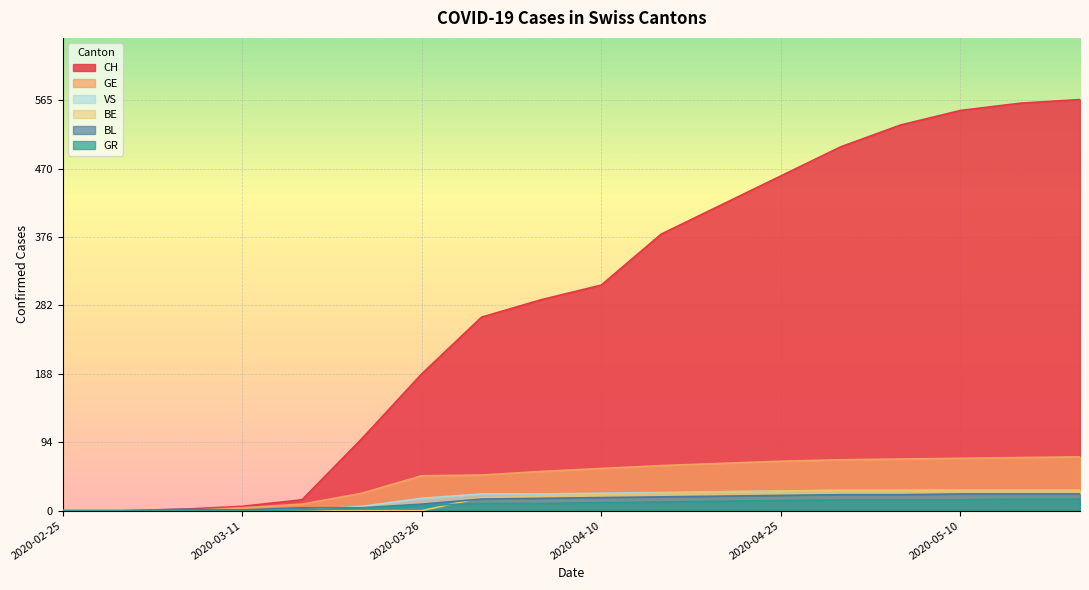

Between 2020-05-15 and 2020-03-11, which is larger?

2020-05-15